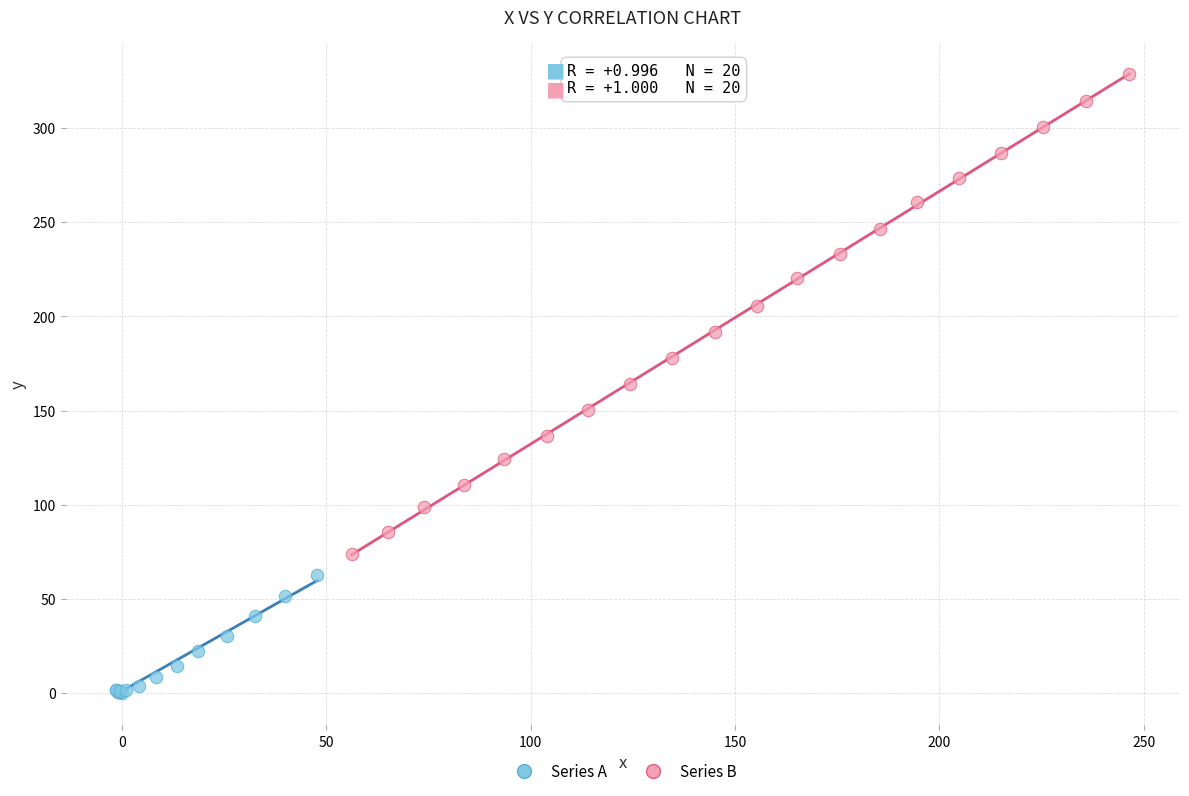

Which series contains the highest Y value?

Series B